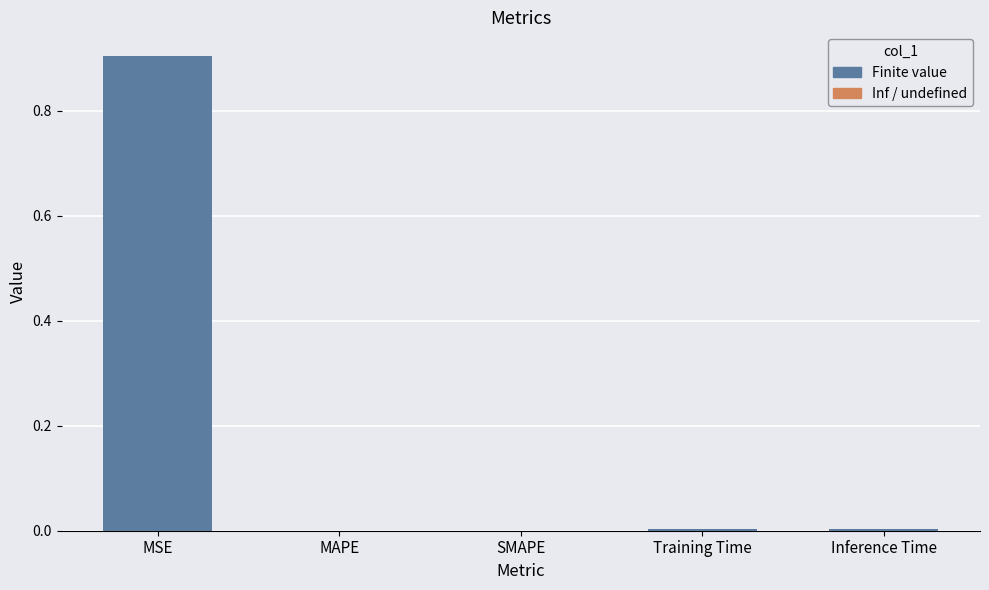

What is the maximum value shown in the chart?

0.9